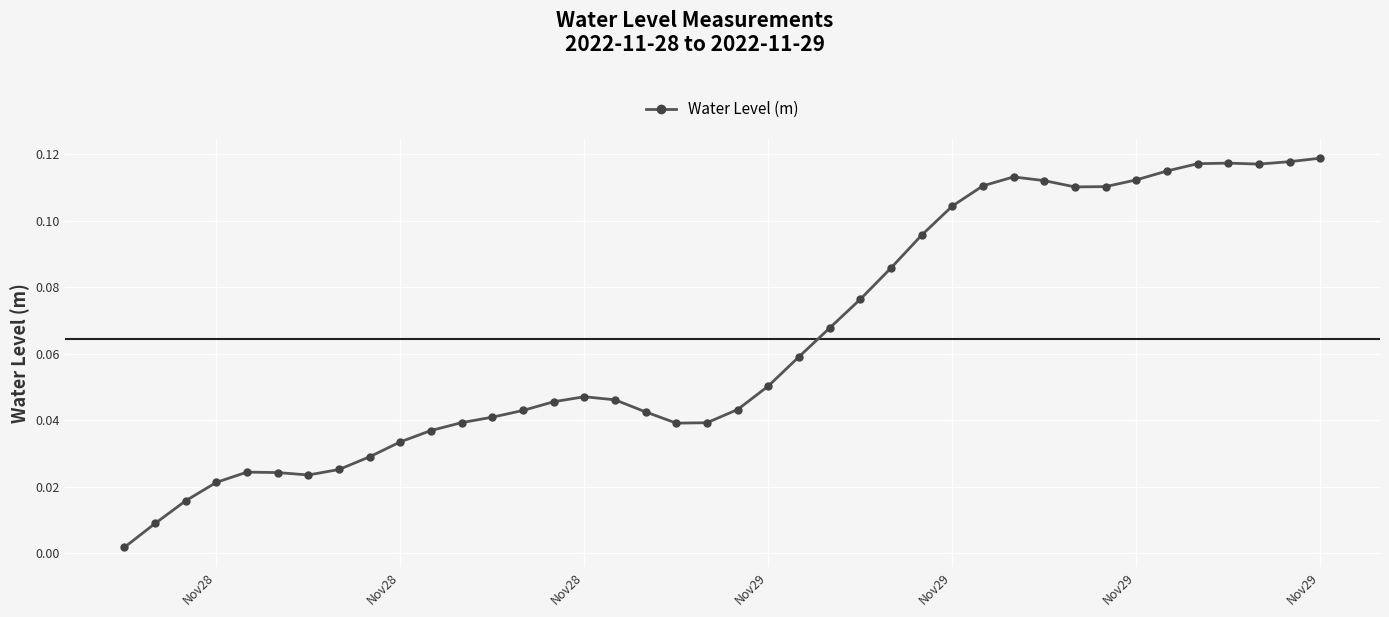

True or false: the data has more than 0 interior local peaks.

True